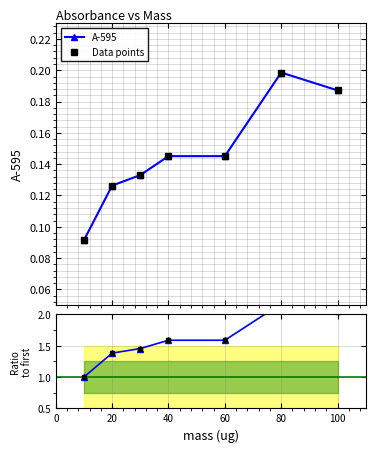

What is the difference between the maximum and minimum values in the Data points series?

0.1